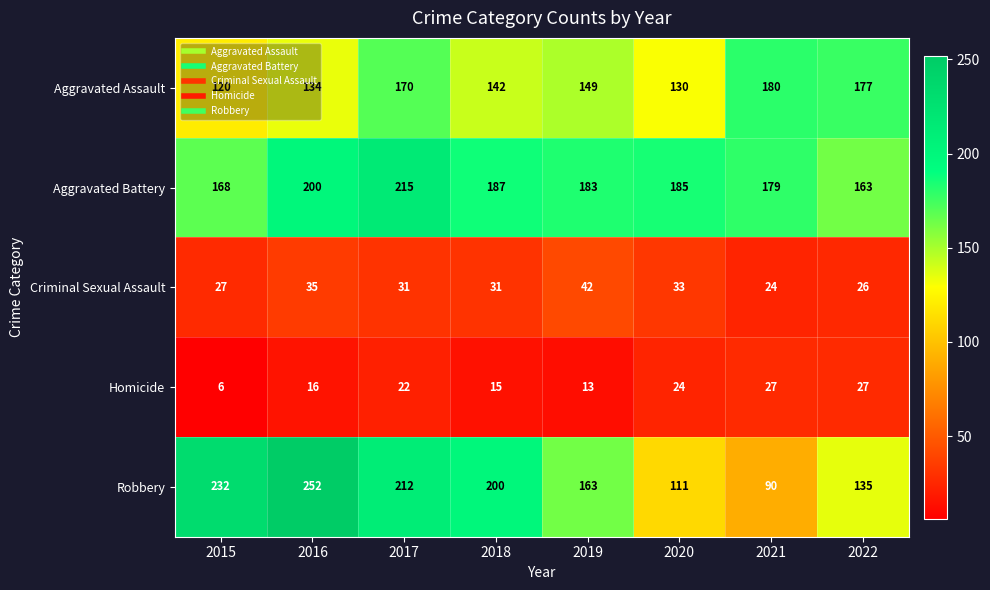

Between 2015 and 2021, which series saw the biggest shift?

Robbery